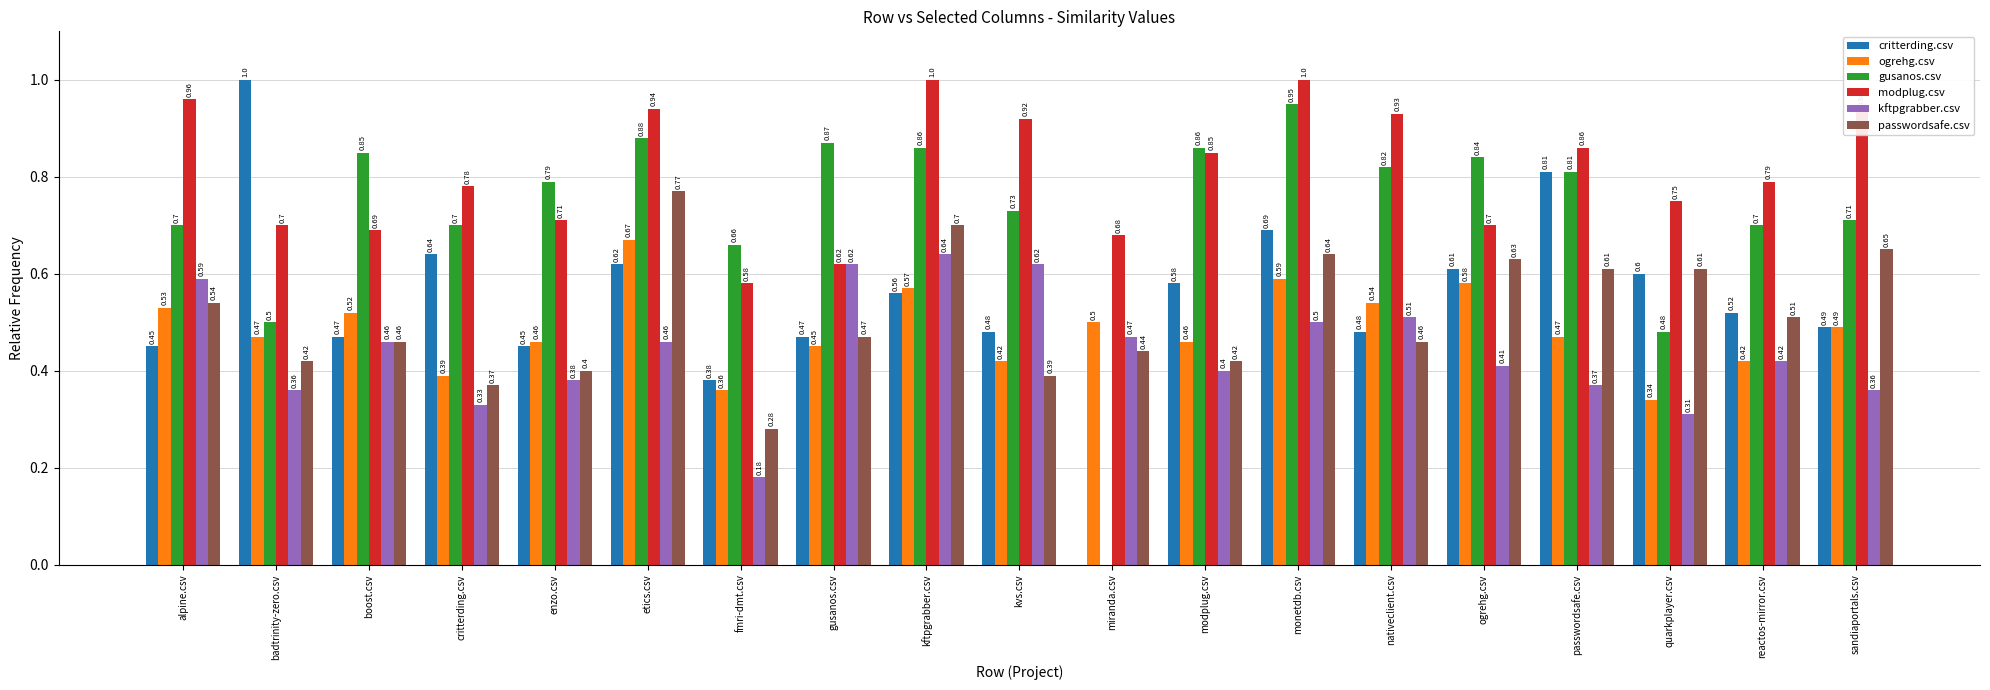

What is the sum of the passwordsafe.csv values at reactos-mirror.csv and ogrehg.csv?

1.1